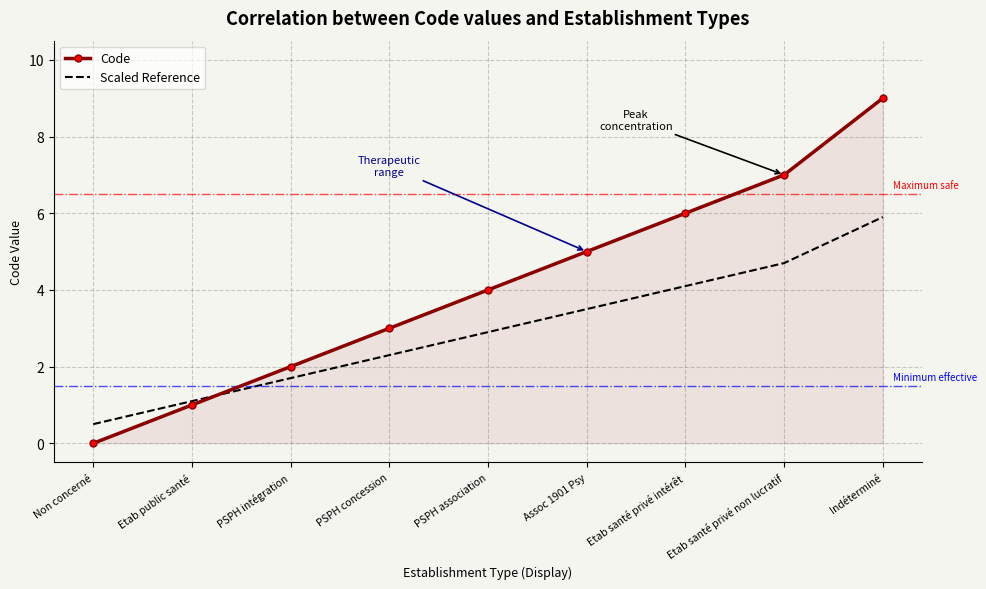

Reading left to right, list all the values displayed in this chart.

Code: 0.0	1.0	2.0	3.0	4.0	5.0	6.0	7.0	9.0
Scaled Reference: 0.5	1.1	1.7	2.3	2.9	3.5	4.1	4.7	5.9